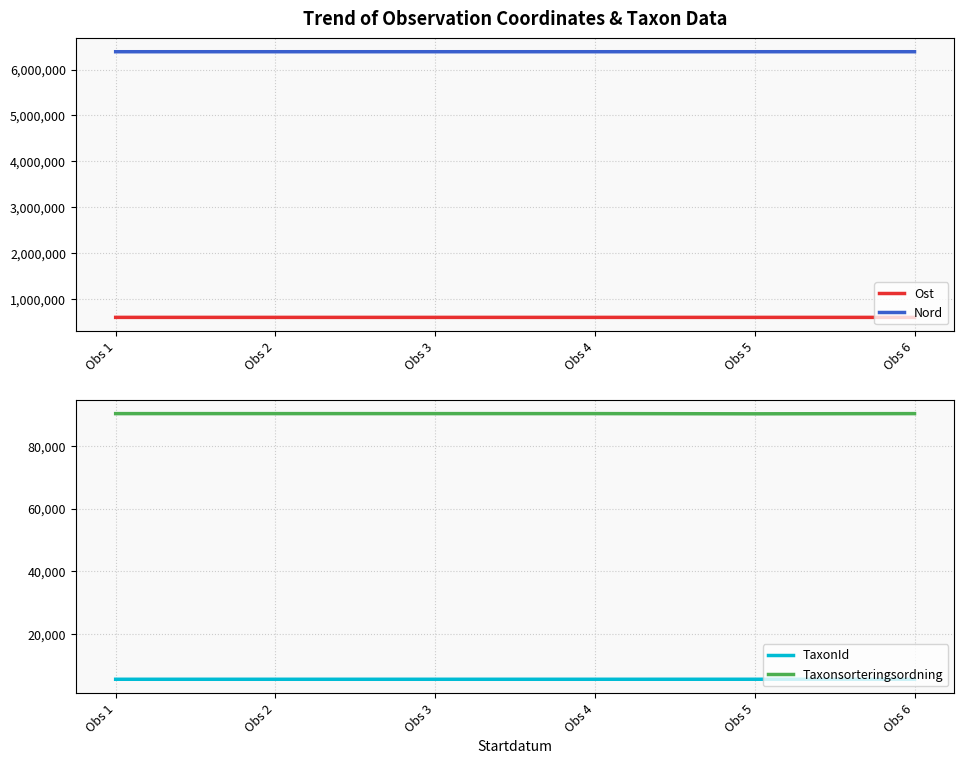

Which category has the lowest value in the TaxonId series?

Obs 1